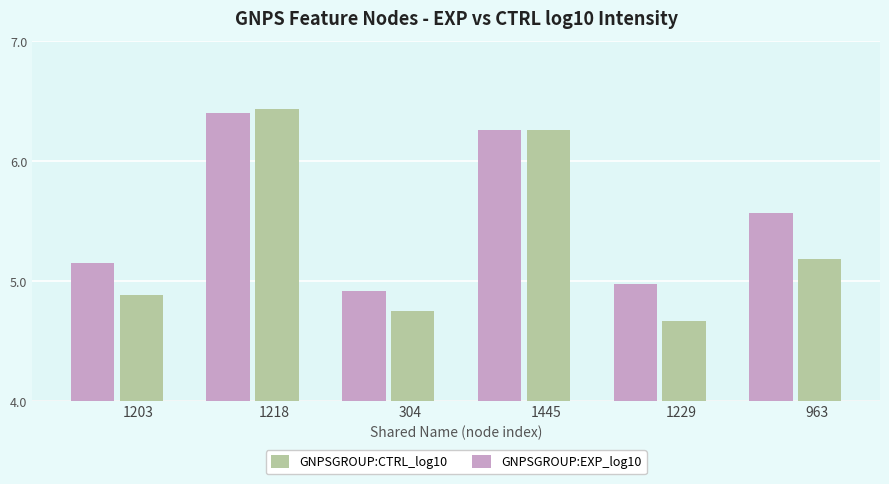

At which category is the sum across all series the highest?

1218